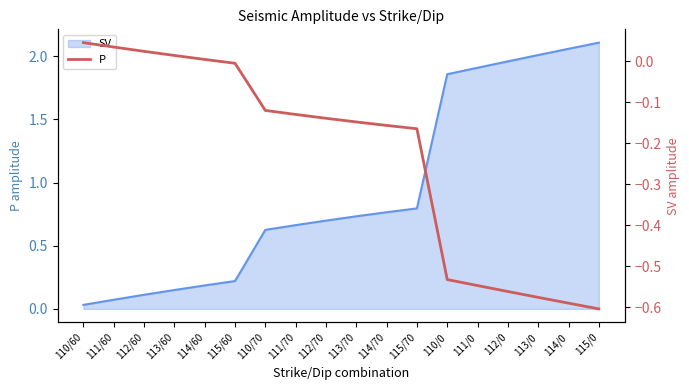

What is the label of the 16th point from the right?

112/60